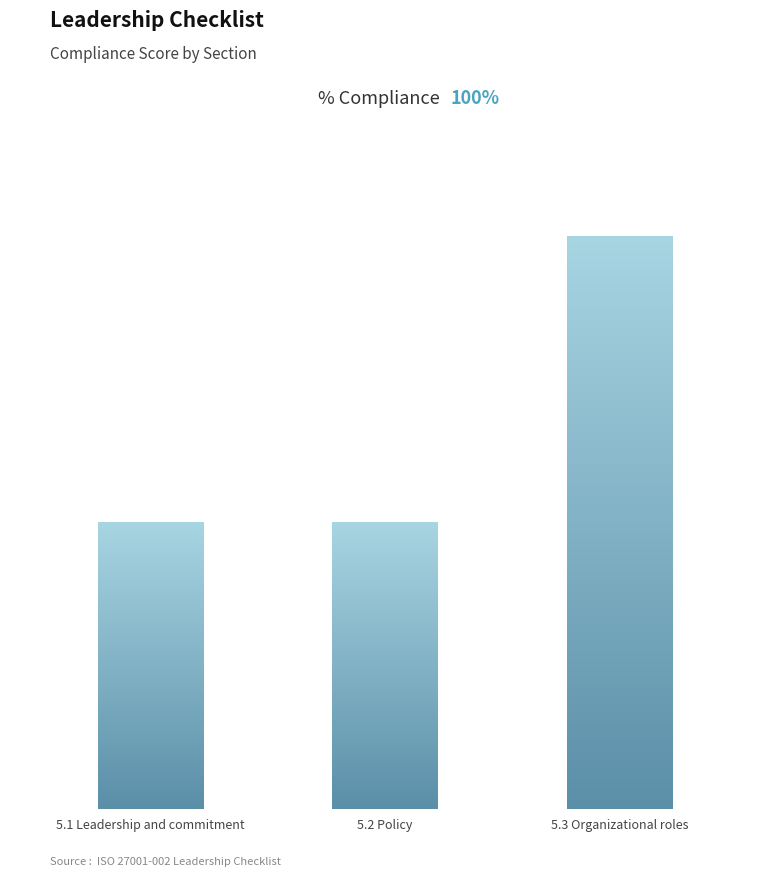

How many bars are there in total?

3